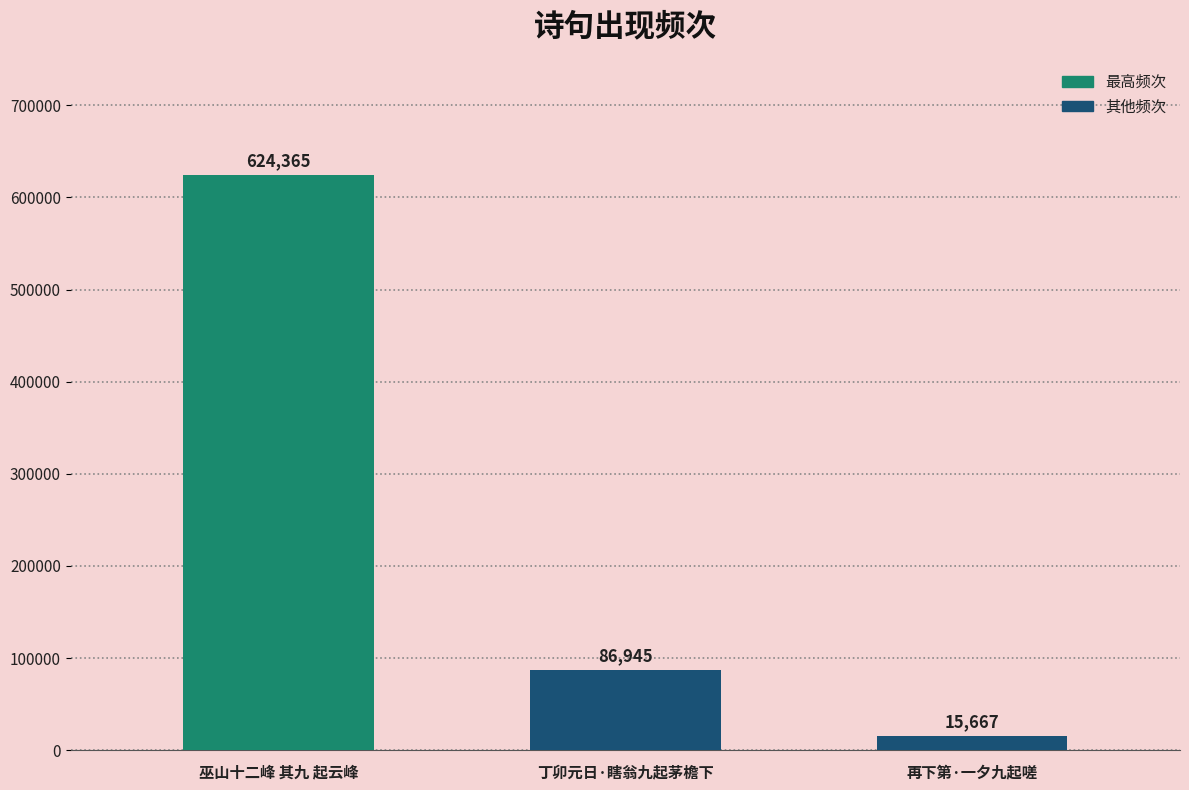

What position from the left is 再下第·一夕九起嗟?

3